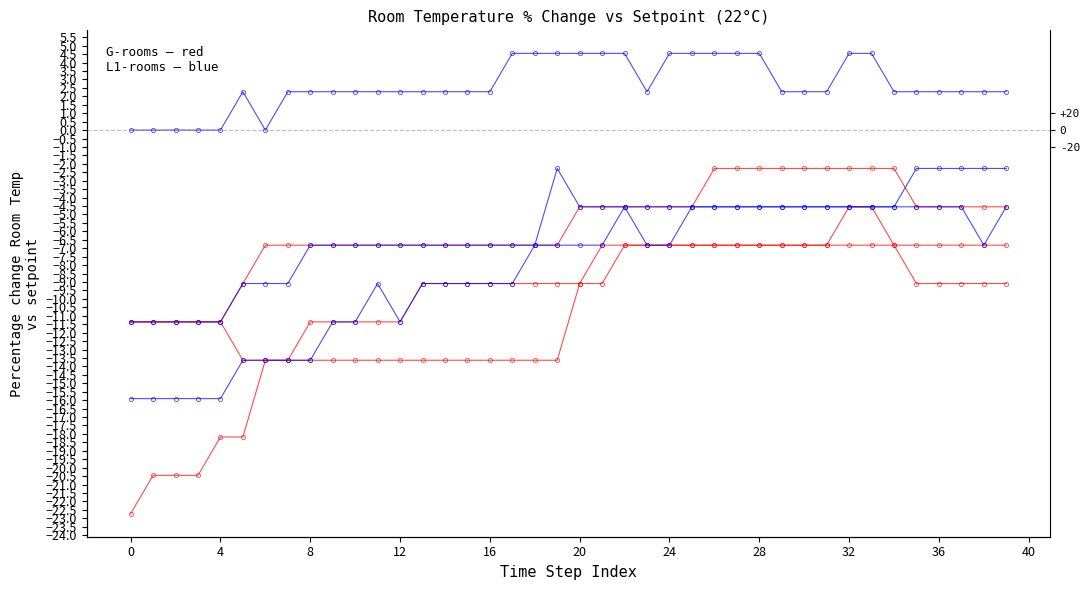

Reading left to right, extract all data points from this chart.

room_temp_G-04: -22.7	-20.5	-20.5	-20.5	-18.2	-18.2	-13.6	-13.6	-11.4	-11.4	-11.4	-11.4	-11.4	-9.1	-9.1	-9.1	-9.1	-9.1	-9.1	-9.1	-9.1	-9.1	-6.8	-6.8	-6.8	-6.8	-6.8	-6.8	-6.8	-6.8	-6.8	-6.8	-4.5	-4.5	-6.8	-6.8	-6.8	-6.8	-6.8	-6.8
room_temp_G-07: -11.4	-11.4	-11.4	-11.4	-11.4	-9.1	-6.8	-6.8	-6.8	-6.8	-6.8	-6.8	-6.8	-6.8	-6.8	-6.8	-6.8	-6.8	-6.8	-6.8	-4.5	-4.5	-4.5	-4.5	-4.5	-4.5	-2.3	-2.3	-2.3	-2.3	-2.3	-2.3	-2.3	-2.3	-2.3	-4.5	-4.5	-4.5	-4.5	-4.5
room_temp_G-03: -11.4	-11.4	-11.4	-11.4	-11.4	-13.6	-13.6	-13.6	-13.6	-13.6	-13.6	-13.6	-13.6	-13.6	-13.6	-13.6	-13.6	-13.6	-13.6	-13.6	-9.1	-6.8	-6.8	-6.8	-6.8	-6.8	-6.8	-6.8	-6.8	-6.8	-6.8	-6.8	-6.8	-6.8	-6.8	-9.1	-9.1	-9.1	-9.1	-9.1
room_temp_L1-02: 0.0	0.0	0.0	0.0	0.0	2.3	0.0	2.3	2.3	2.3	2.3	2.3	2.3	2.3	2.3	2.3	2.3	4.5	4.5	4.5	4.5	4.5	4.5	2.3	4.5	4.5	4.5	4.5	4.5	2.3	2.3	2.3	4.5	4.5	2.3	2.3	2.3	2.3	2.3	2.3
room_temp_L1-03: -15.9	-15.9	-15.9	-15.9	-15.9	-13.6	-13.6	-13.6	-13.6	-11.4	-11.4	-9.1	-11.4	-9.1	-9.1	-9.1	-9.1	-9.1	-6.8	-6.8	-6.8	-6.8	-4.5	-6.8	-6.8	-4.5	-4.5	-4.5	-4.5	-4.5	-4.5	-4.5	-4.5	-4.5	-4.5	-4.5	-4.5	-4.5	-6.8	-4.5
room_temp_L1-05: -11.4	-11.4	-11.4	-11.4	-11.4	-9.1	-9.1	-9.1	-6.8	-6.8	-6.8	-6.8	-6.8	-6.8	-6.8	-6.8	-6.8	-6.8	-6.8	-2.3	-4.5	-4.5	-4.5	-4.5	-4.5	-4.5	-4.5	-4.5	-4.5	-4.5	-4.5	-4.5	-4.5	-4.5	-4.5	-2.3	-2.3	-2.3	-2.3	-2.3